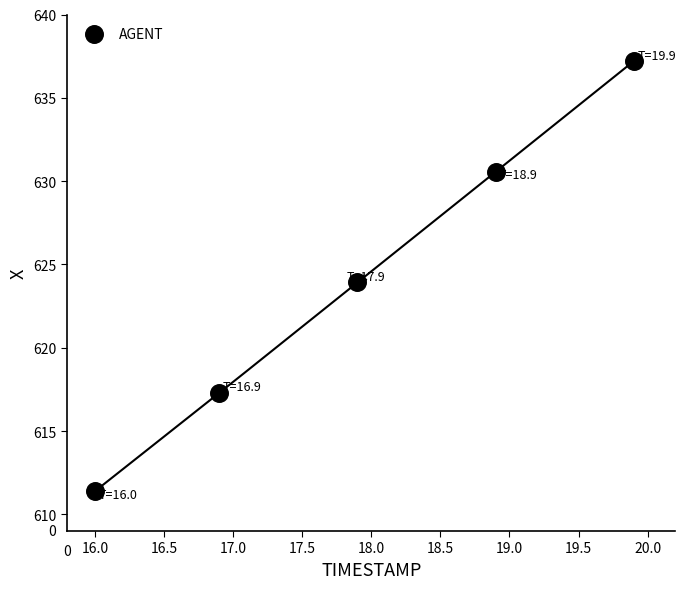

What is the average X value?

17.9